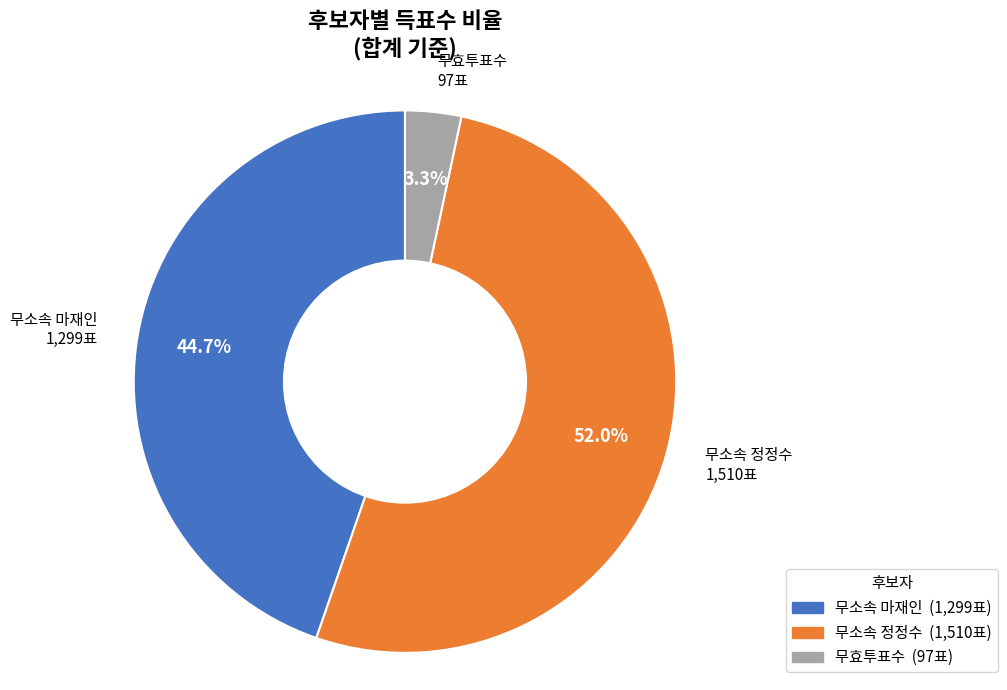

Is there a majority slice in this chart?

Yes